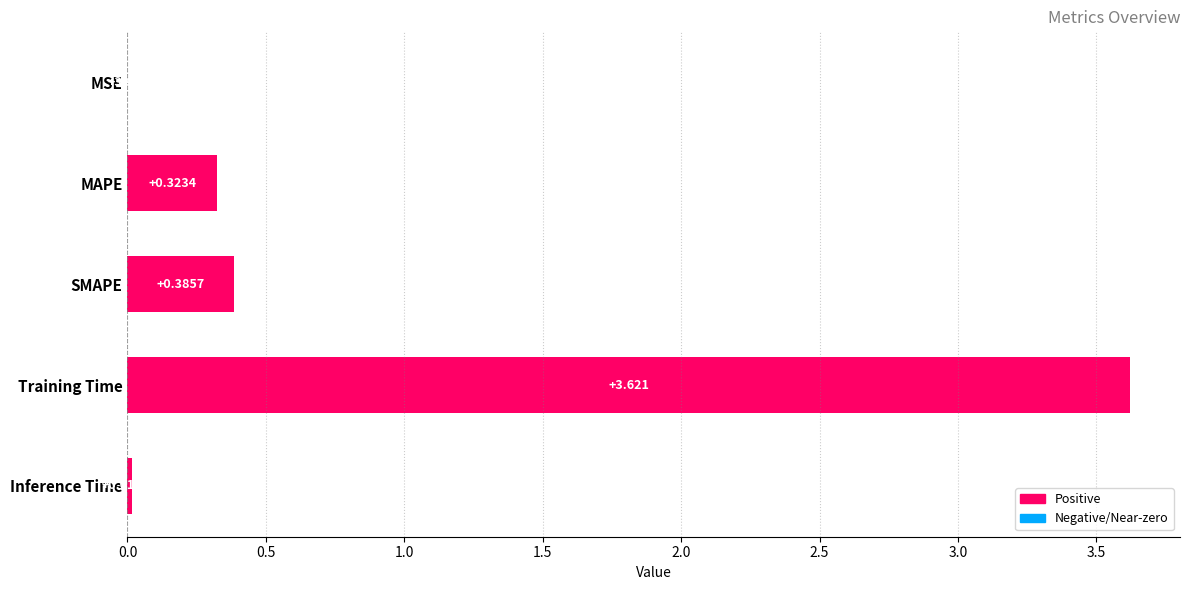

Where is the data nearest to the value 1?

SMAPE